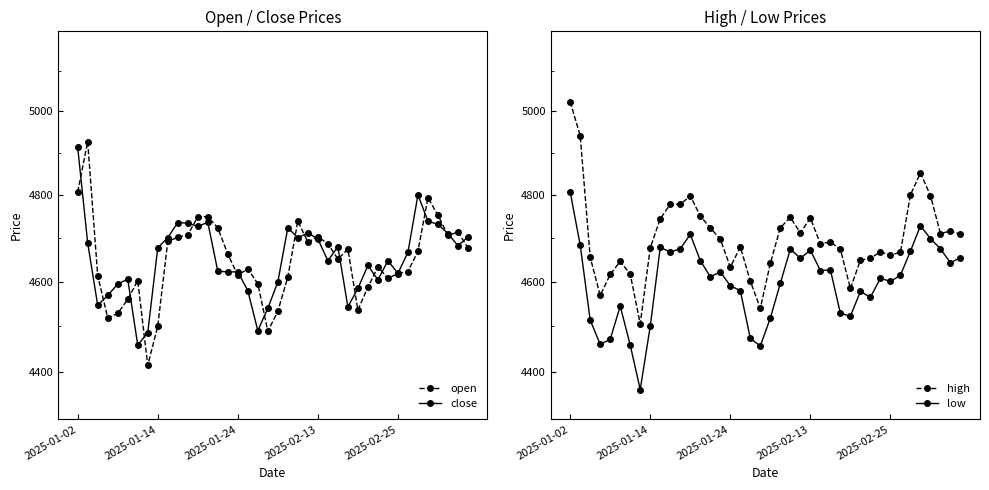

At which label does close first exceed 4666?

2025-01-02